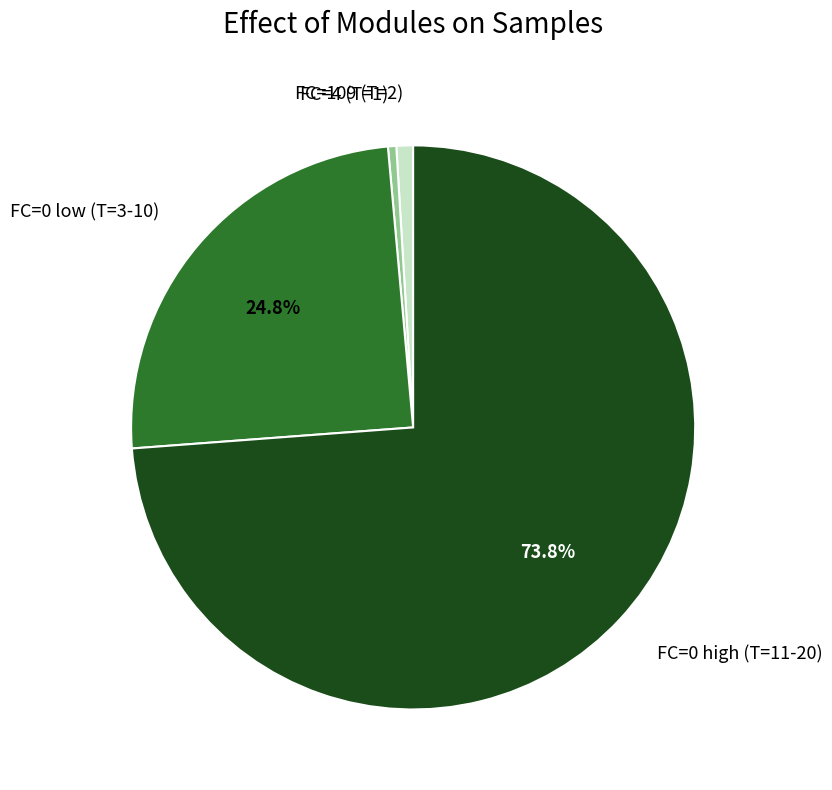

What is the largest slice in the pie chart?

FC=0 high (T=11-20)